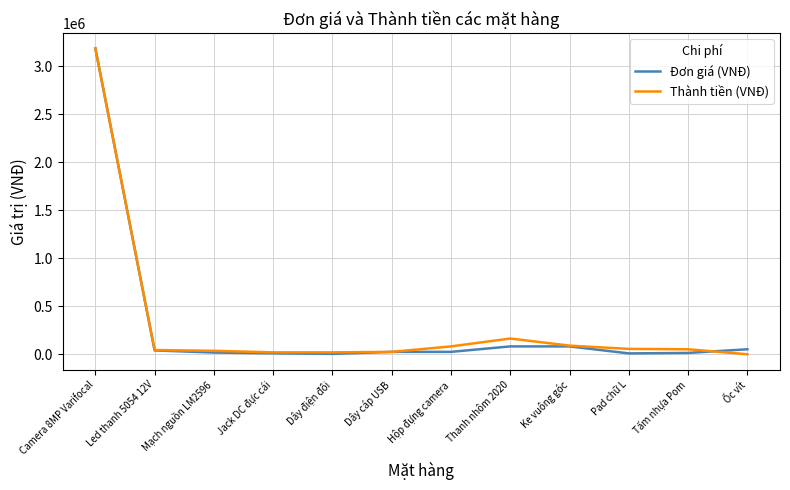

What is the greatest value displayed?

3190000